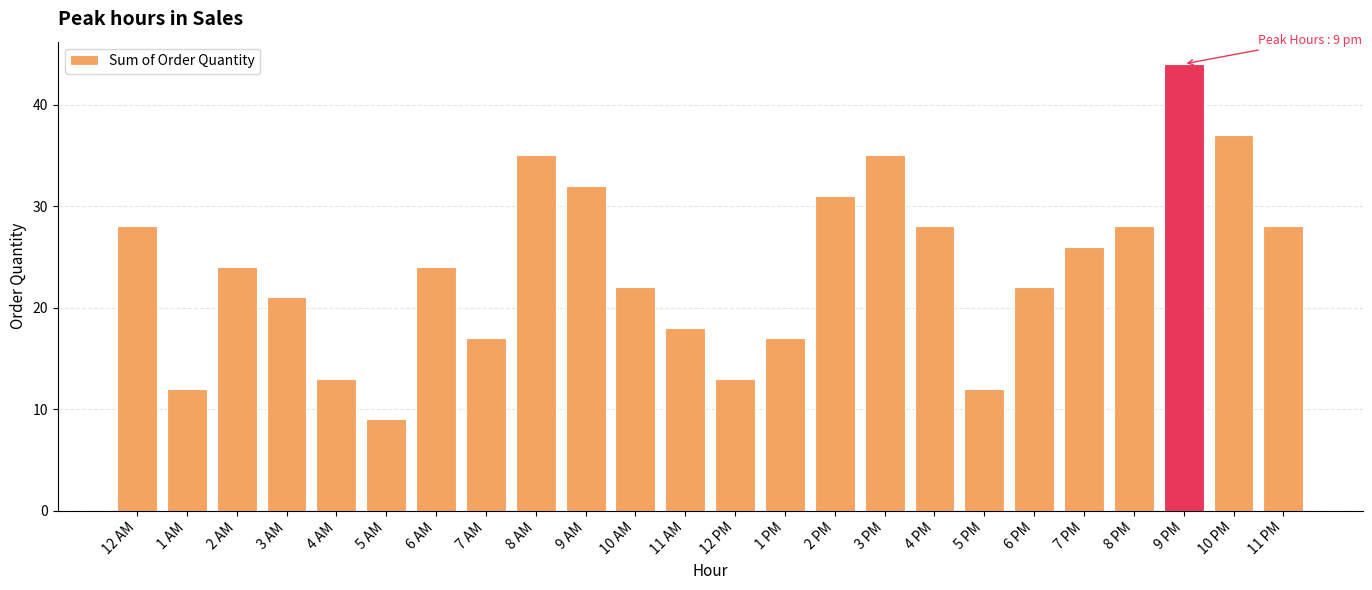

What position from the left is 11 AM?

12